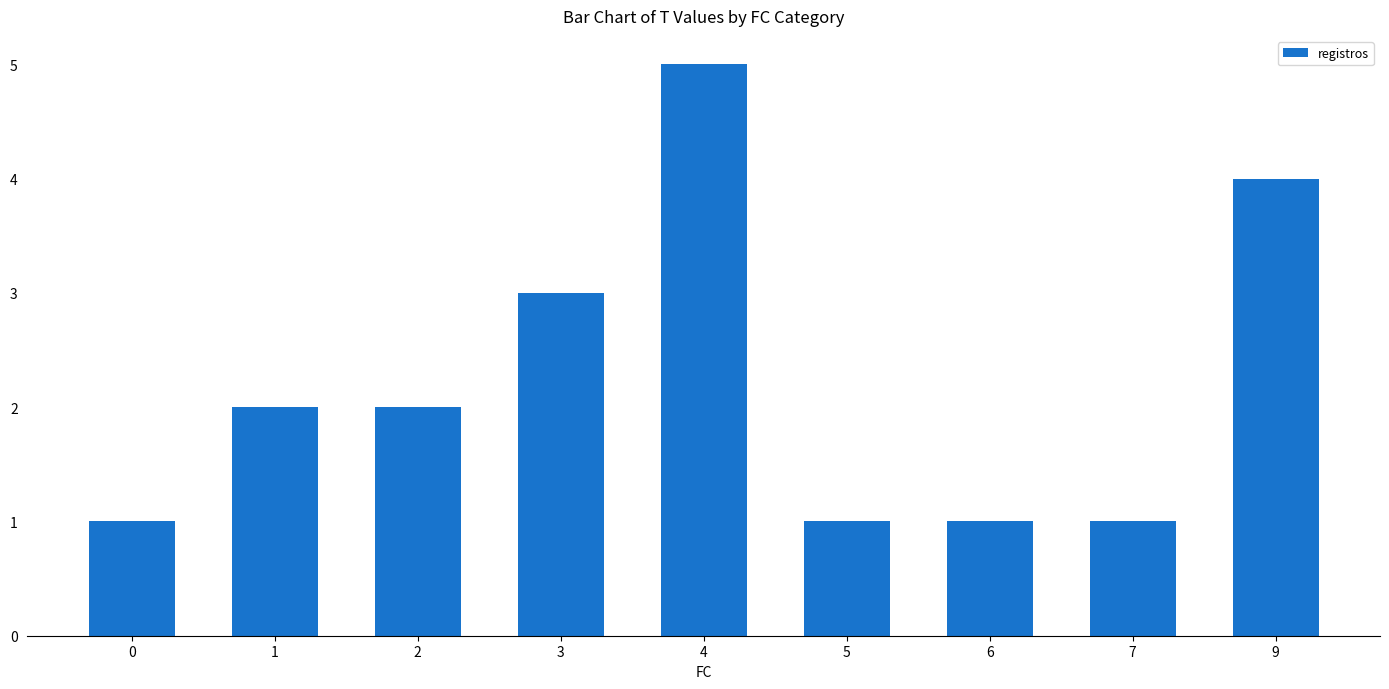

How many bars are there in total?

9